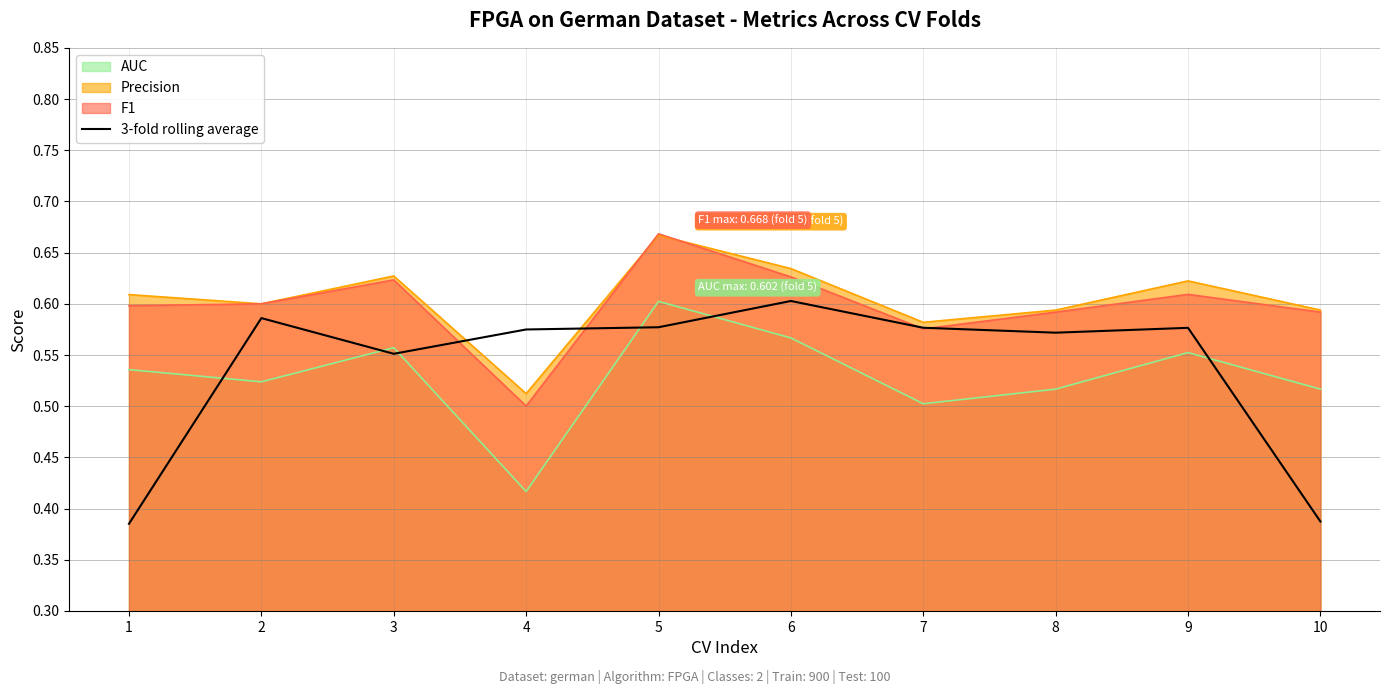

How many data points does each series have?

10